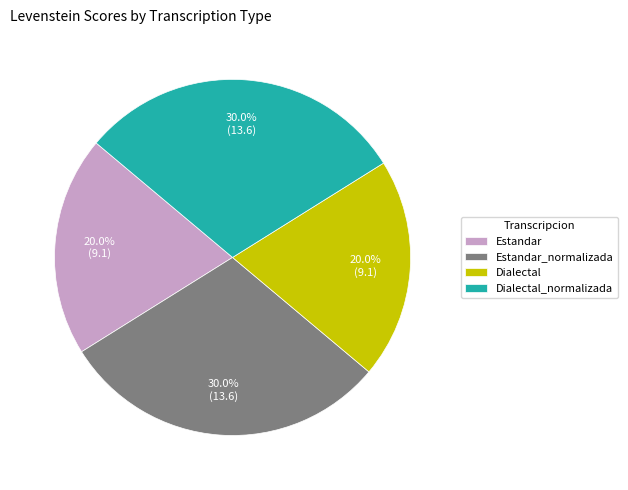

Between Estandar and Estandar_normalizada, which is larger?

Estandar_normalizada